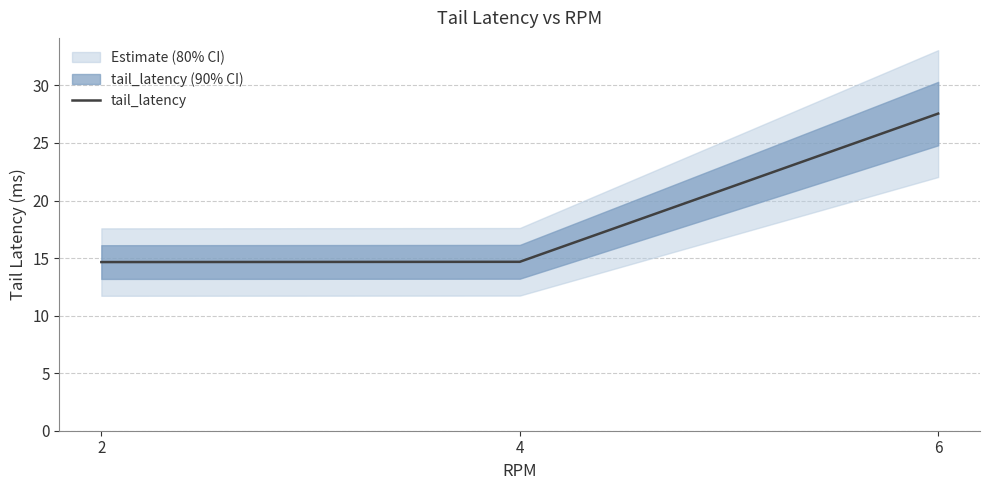

What is the sum of the values at 2 and 4?

29.3